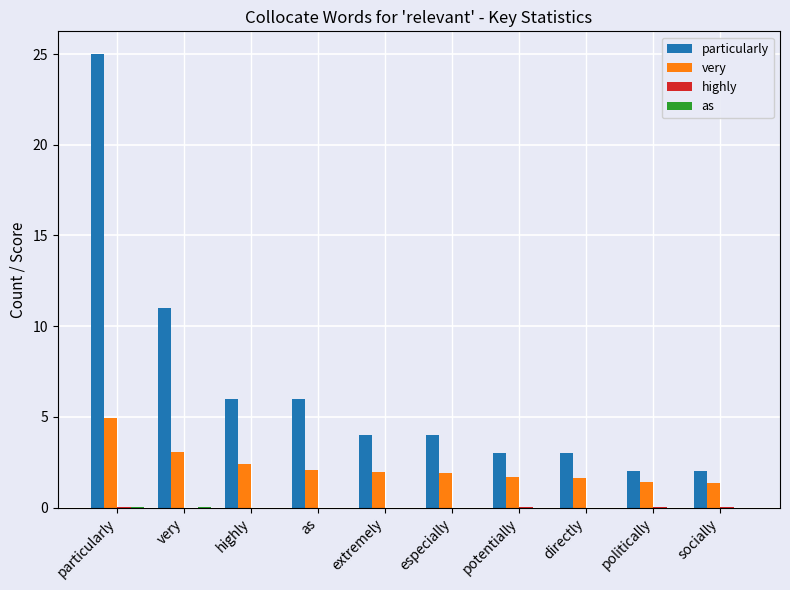

At which category does the chart reach its peak across all series?

particularly